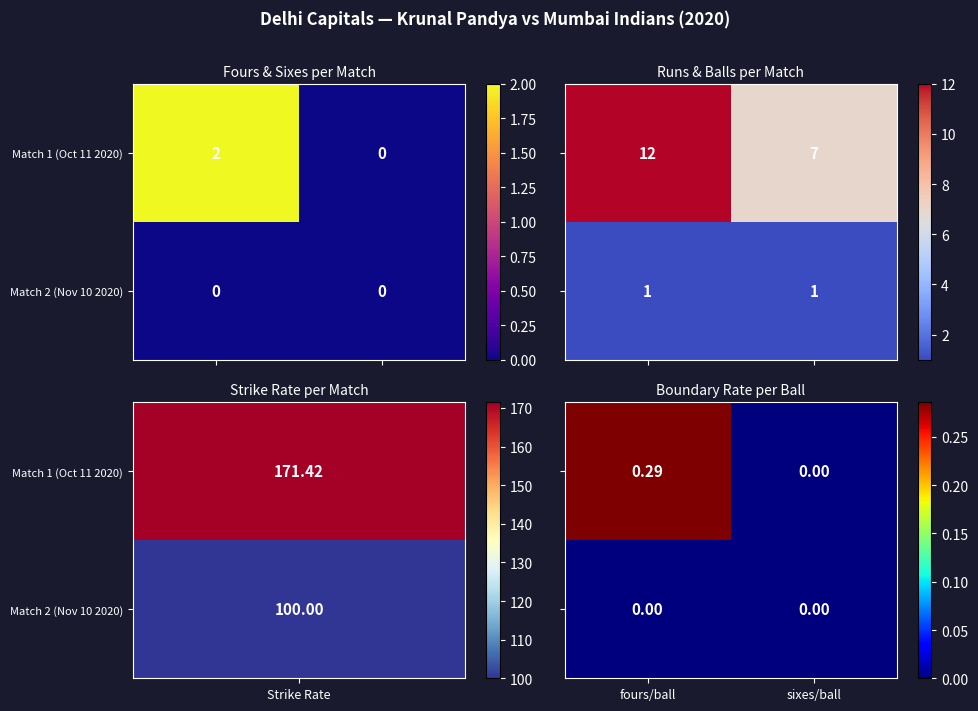

At how many categories does at least one series exceed 0?

1